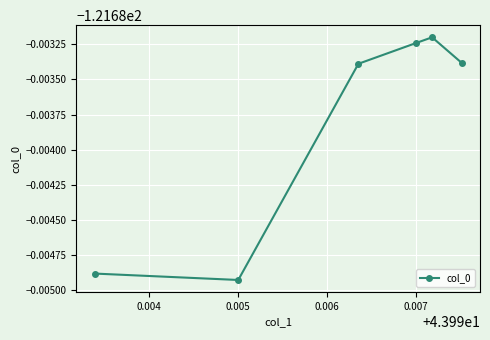

What is the smallest value displayed?

-121.7